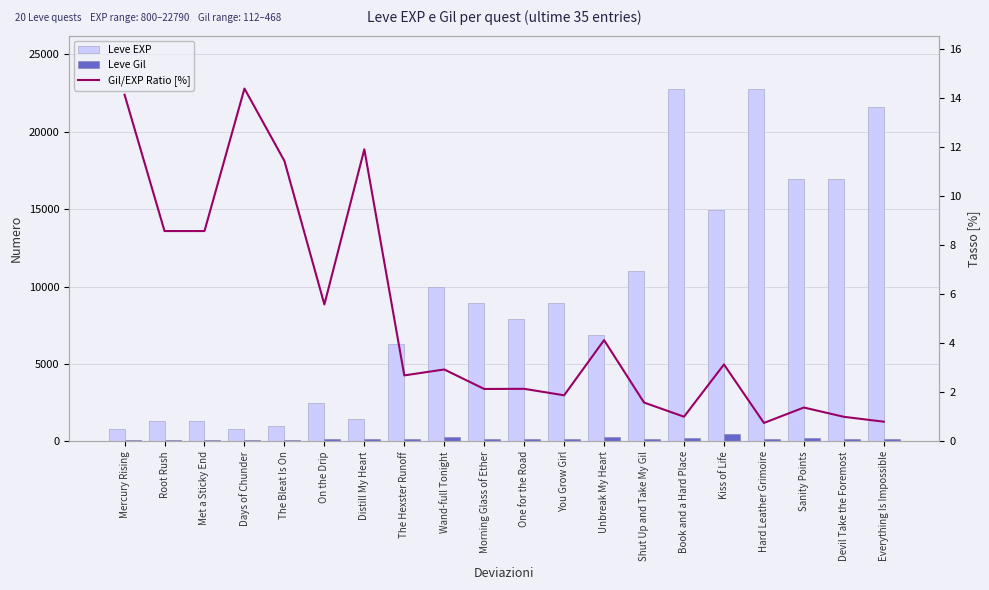

Which series has the widest spread of values?

Leve EXP